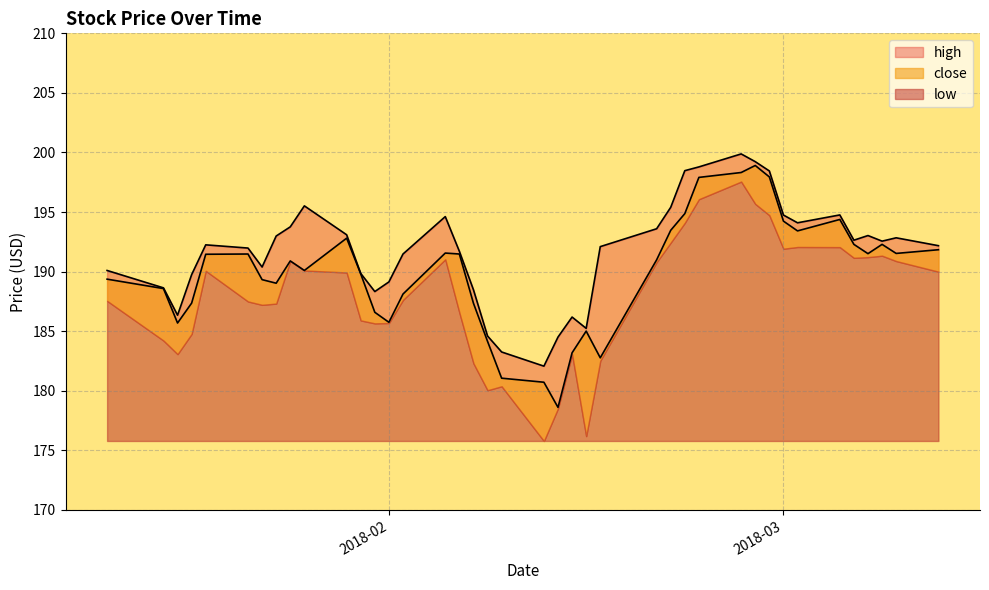

At which category does high reach its first local valley?

2018-01-17